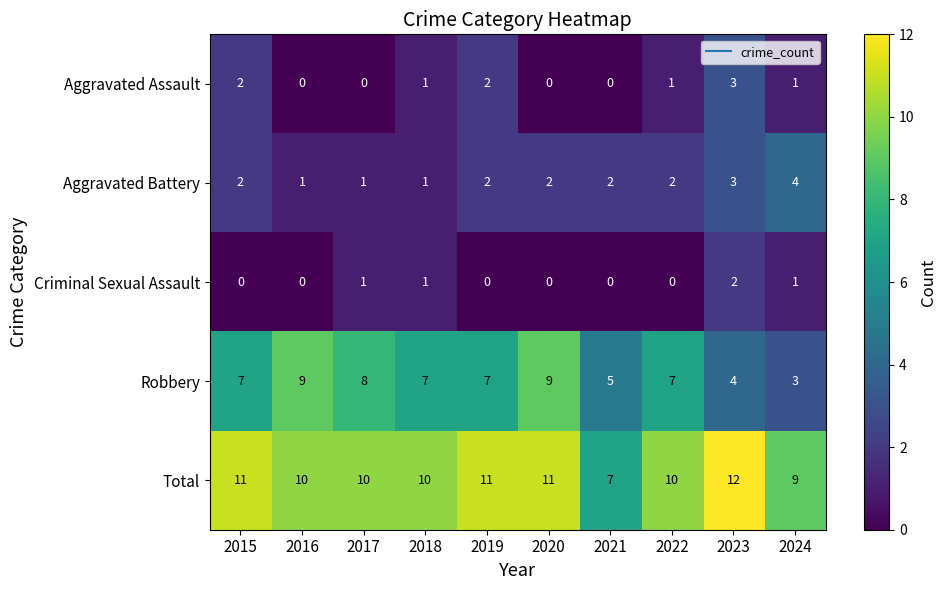

What value does the Aggravated Battery series have at 2023?

3